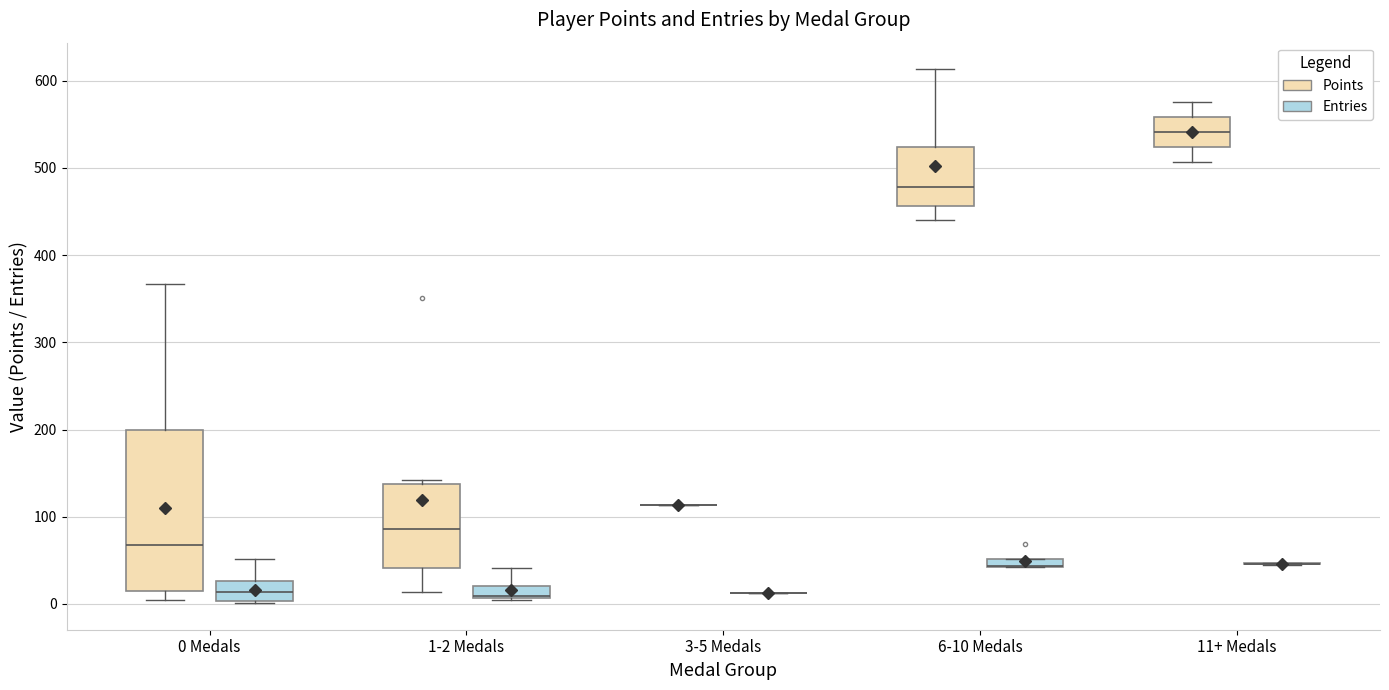

Which box is the tallest, from its lower edge to its upper edge?

0 Medals (Points)